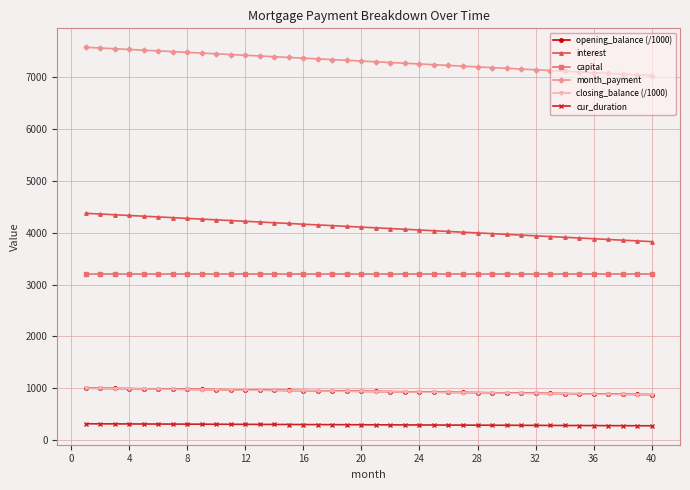

True or false: opening_balance (/1000) and cur_duration cross at least once.

False